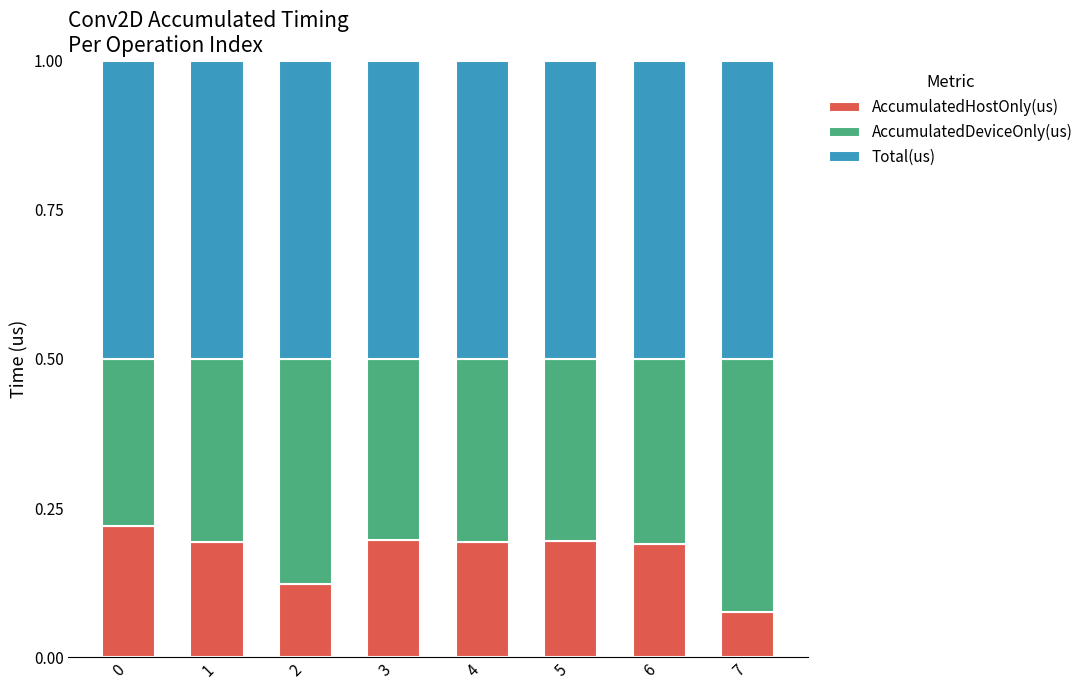

Which category has the lowest value in the AccumulatedHostOnly(us) series?

7